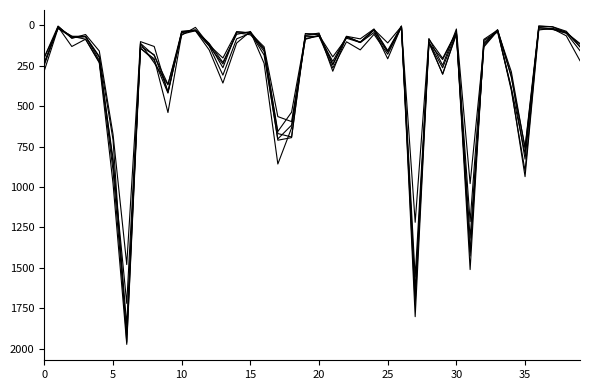

Does the chart display data point markers on the line(s)?

No